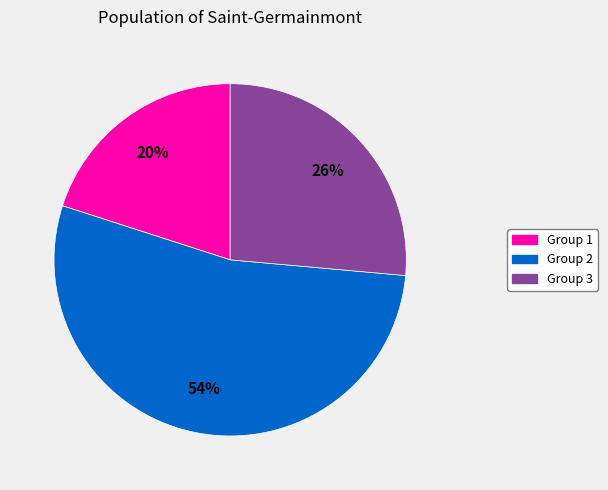

To the nearest percent, what is the difference between the largest and smallest slice percentages?

34%